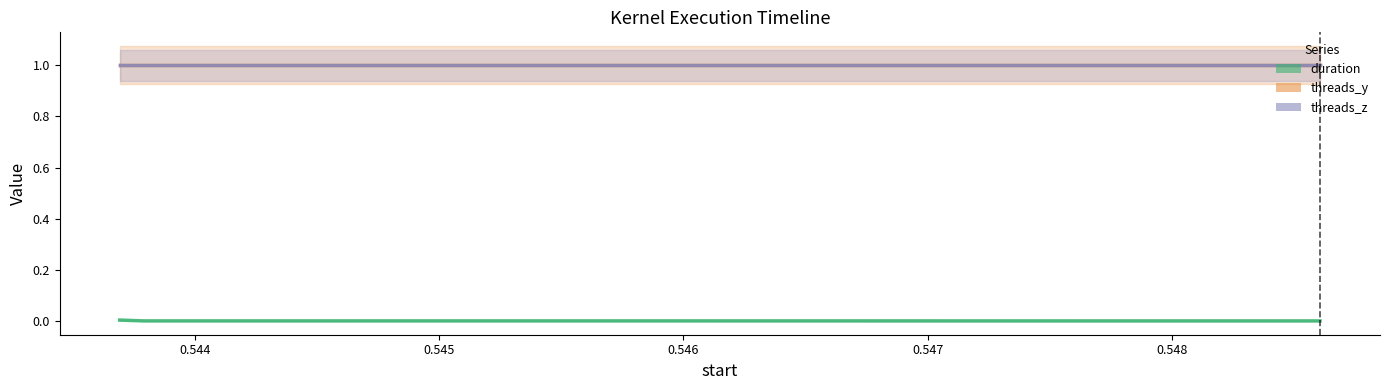

What is the total value across all series at 0.548606?

2.0